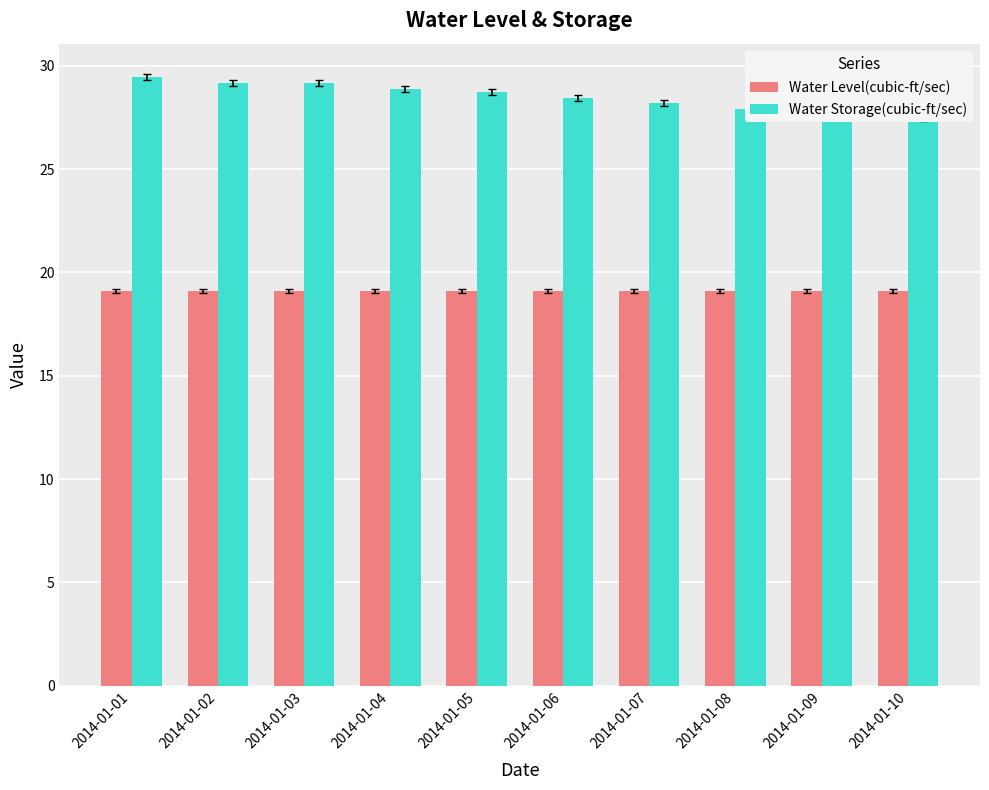

Which has a higher value, 2014-01-09 or 2014-01-04?

2014-01-04